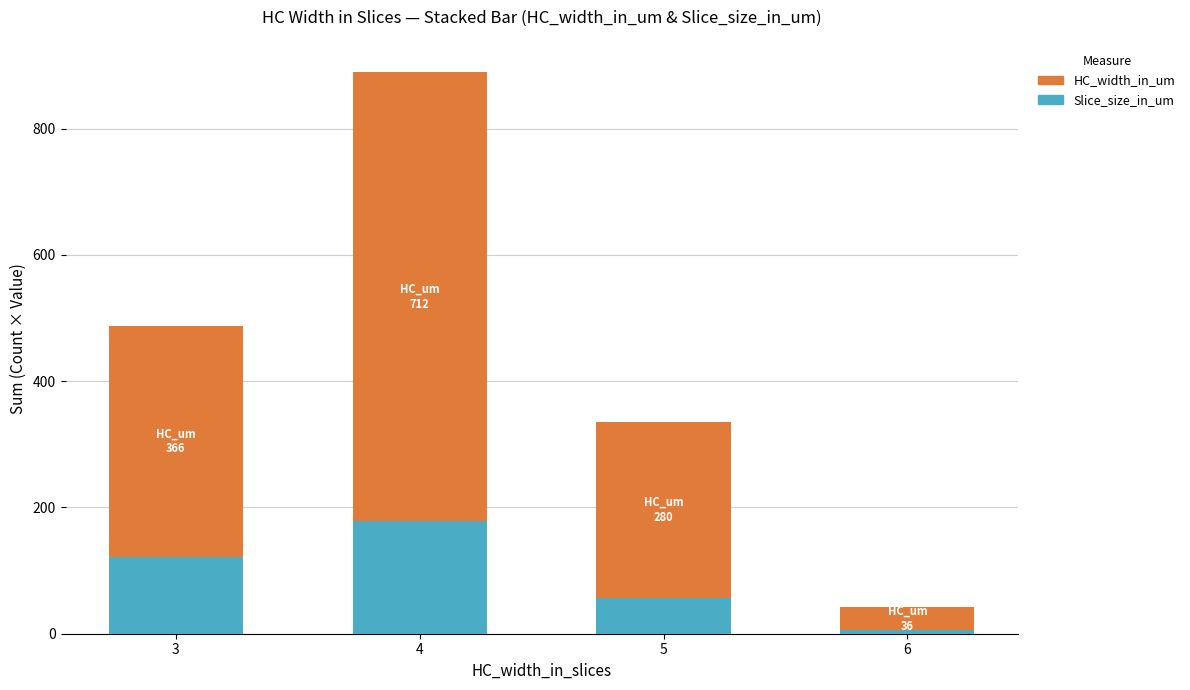

The value of Slice_size_in_um at 4 is 178. True or false?

True